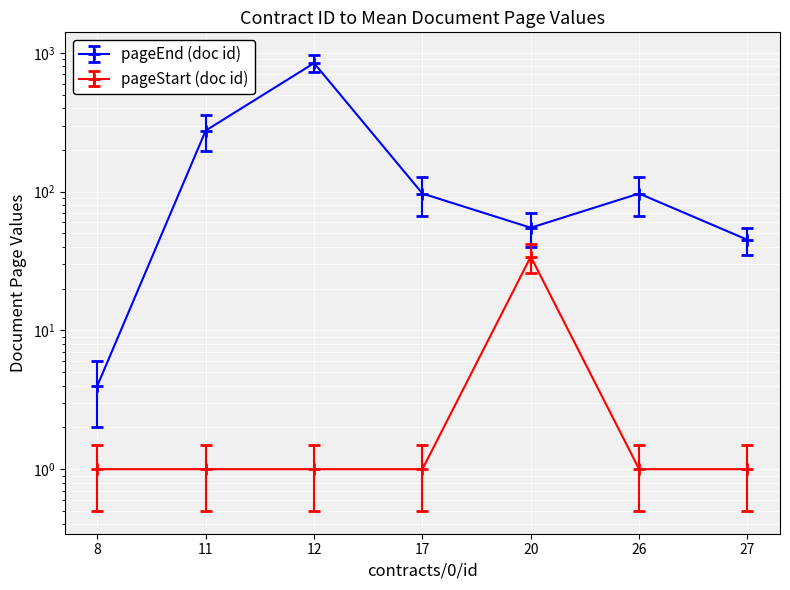

The pageStart (doc id) series shows 1 at 8. True or false?

False